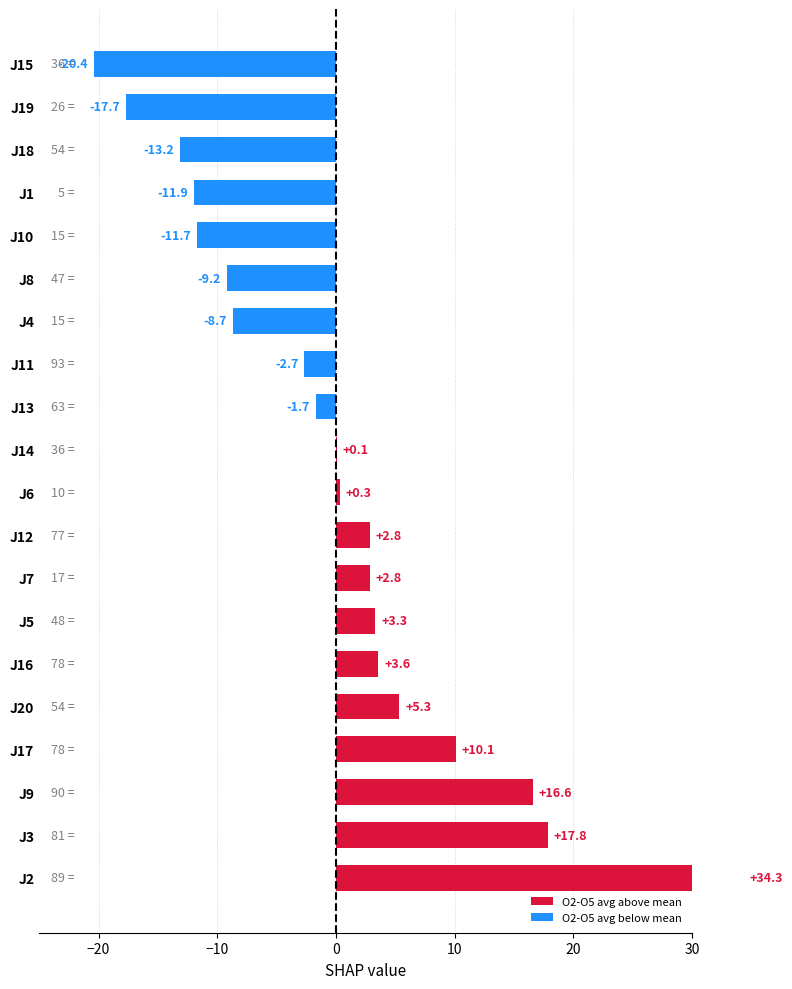

Are the bars horizontal?

Yes